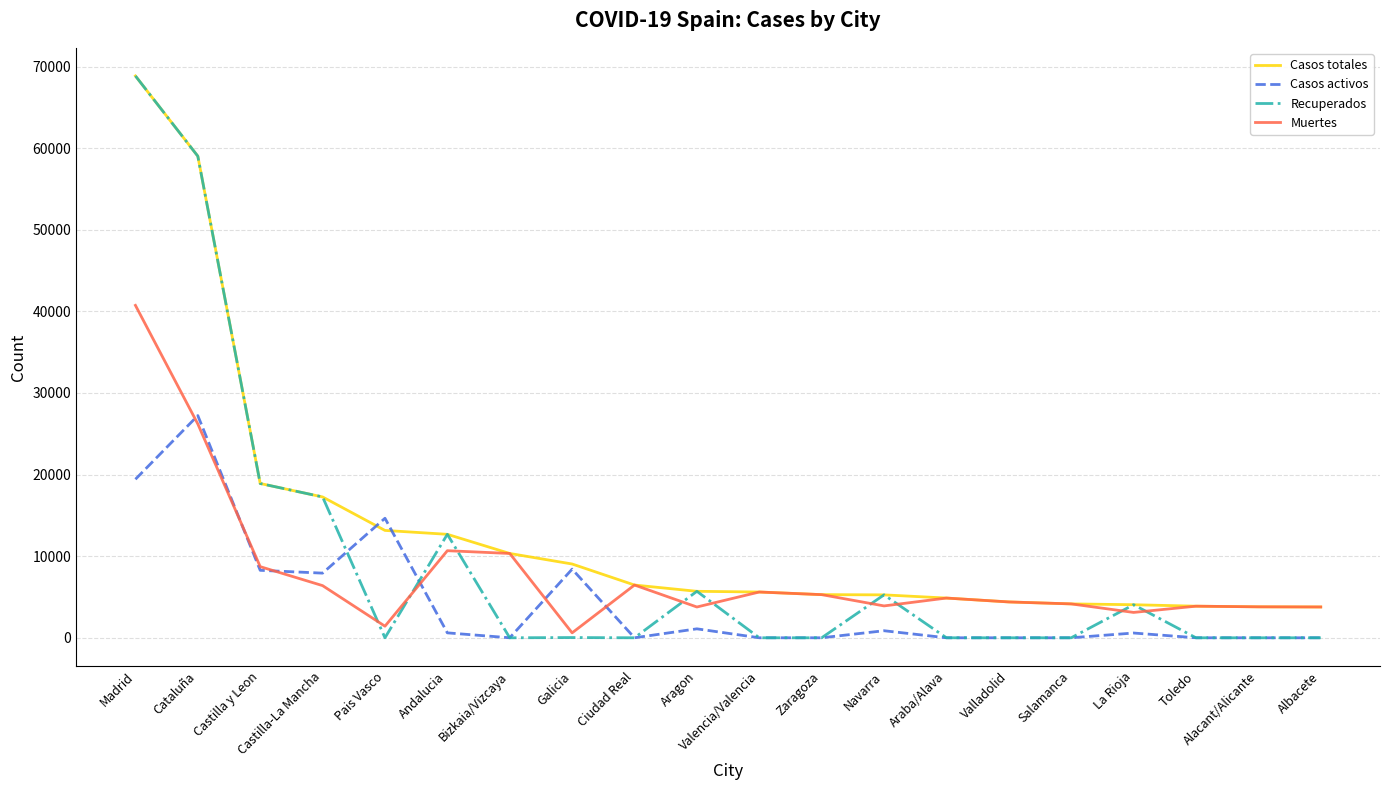

What is the total value across all series at Araba/Alava?

9736